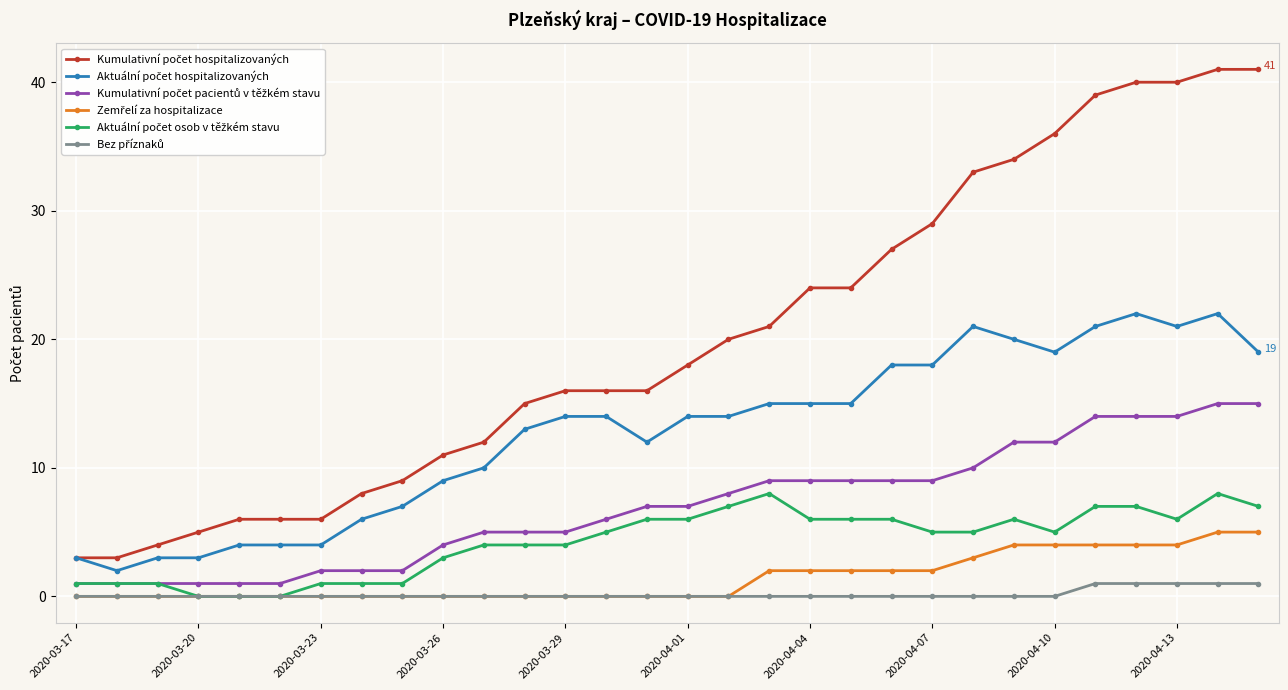

How many distinct data groups are displayed?

6